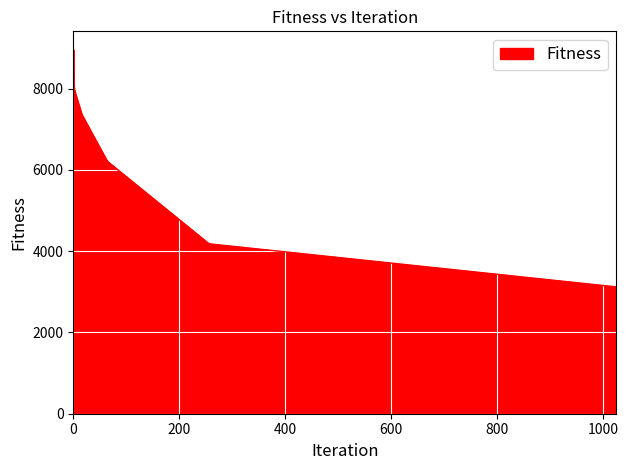

How many series are shown in this chart?

1